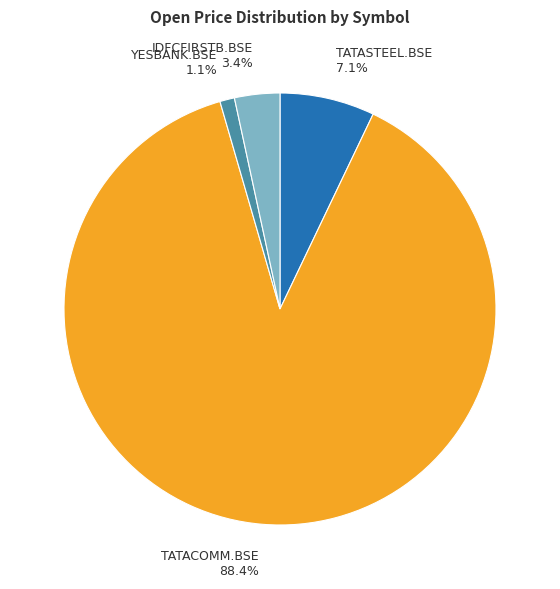

To the nearest percent, what percentage of the pie is TATASTEEL.BSE?

7%